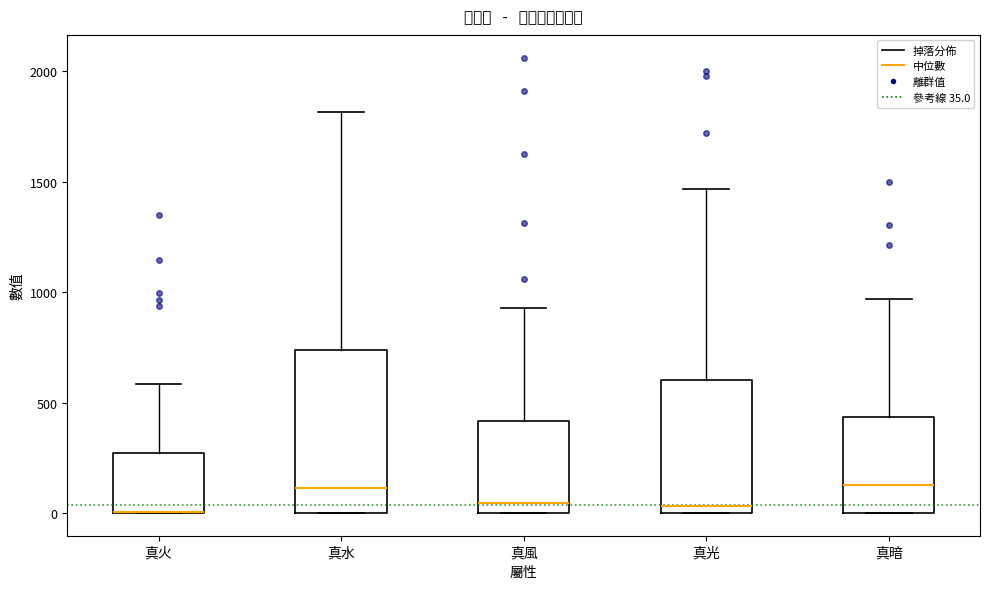

Reading left to right, read every box against the y-axis: the position of its median line, the range the box covers, and the ends of its whiskers. The values are not printed on the chart, so give them approximately, as read against the axis.

真火: median 0 (drawn on the box's lower edge), box 0 to 250, whiskers 0 to 600
真水: median 100, box 0 to 750, whiskers 0 to 1800
真風: median 50, box 0 to 400, whiskers 0 to 950
真光: median 50, box 0 to 600, whiskers 0 to 1450
真暗: median 150, box 0 to 450, whiskers 0 to 950